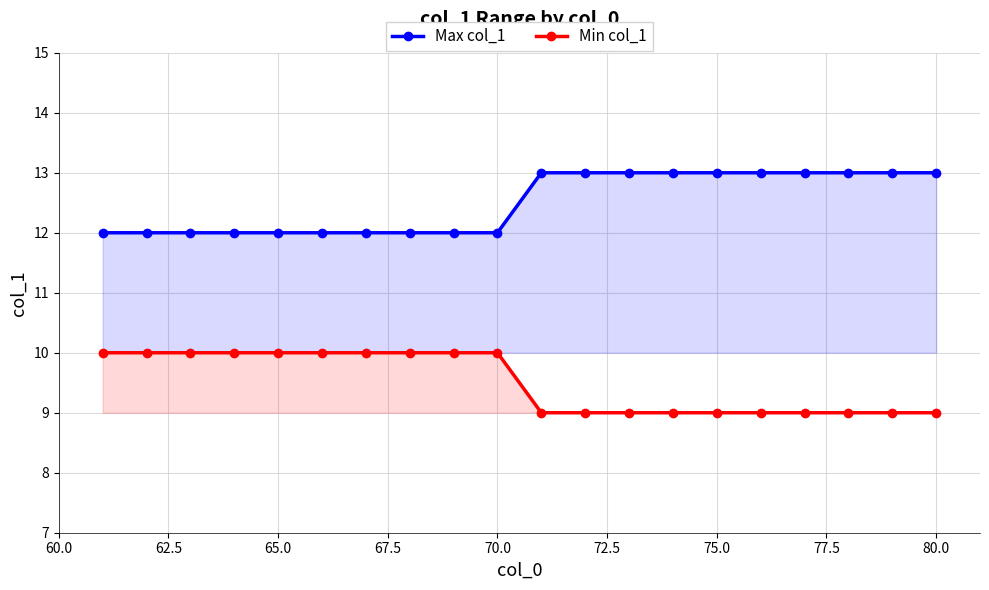

True or false: Min col_1 and Max col_1 intersect in this chart.

False